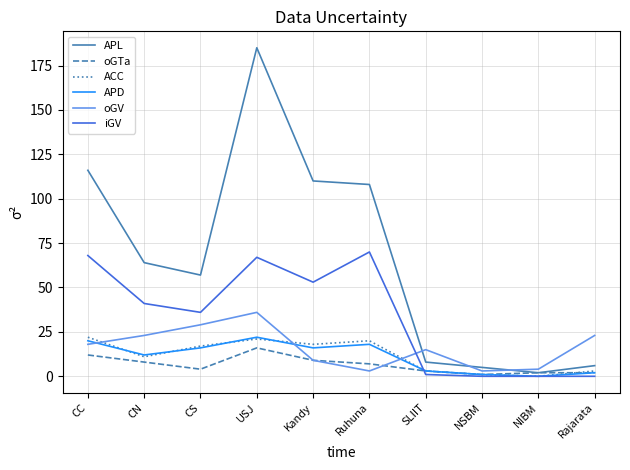

Between CN and USJ, which series saw the biggest shift?

APL